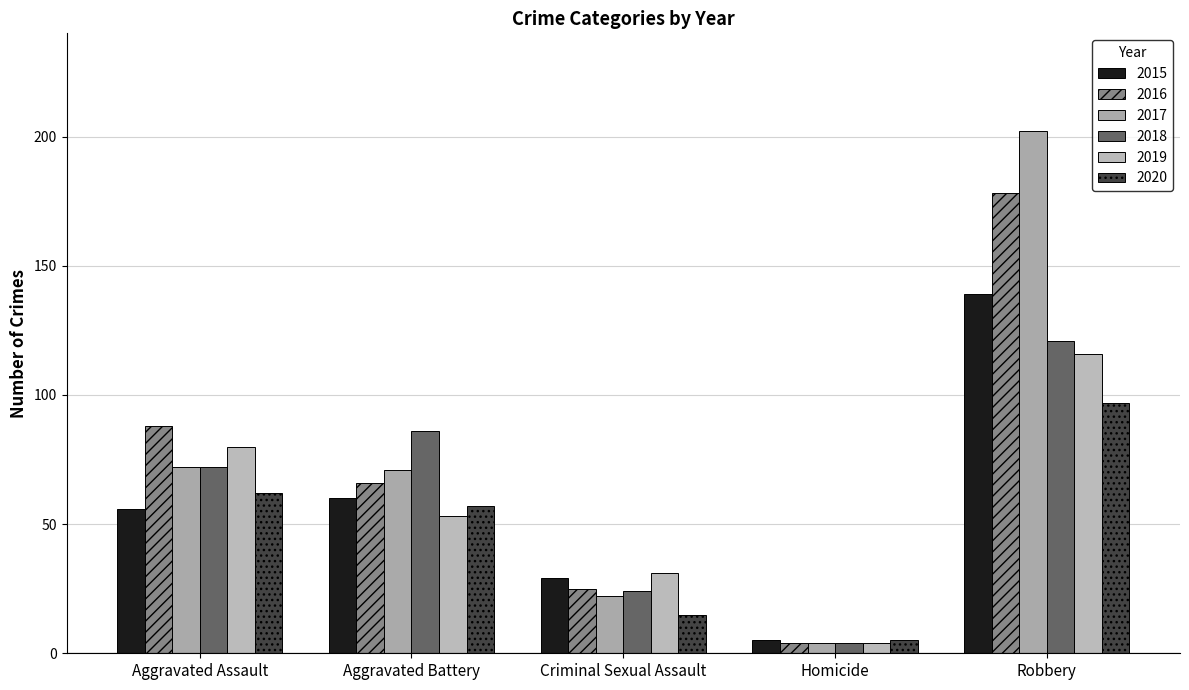

Reading left to right, list all the values displayed in this chart.

2015: 56	60	29	5	139
2016: 88	66	25	4	178
2017: 72	71	22	4	202
2018: 72	86	24	4	121
2019: 80	53	31	4	116
2020: 62	57	15	5	97